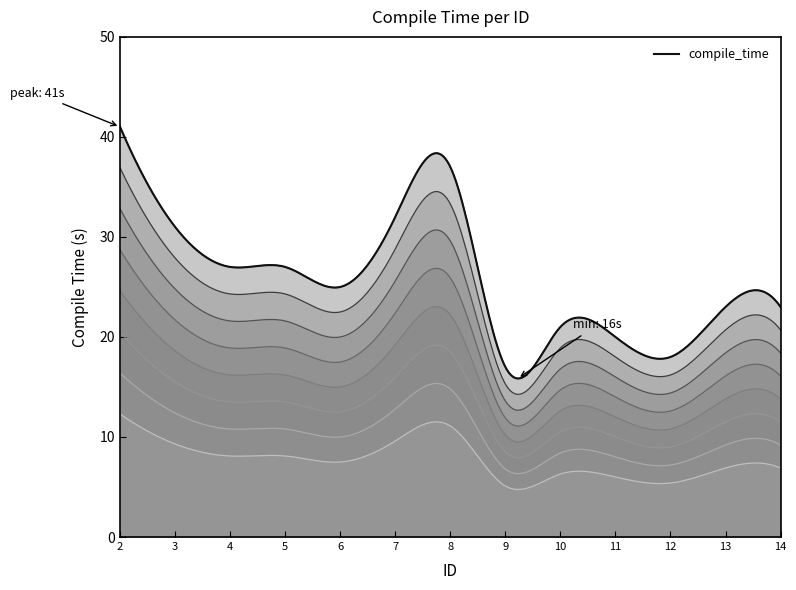

At which category does the chart reach its peak across all series?

2